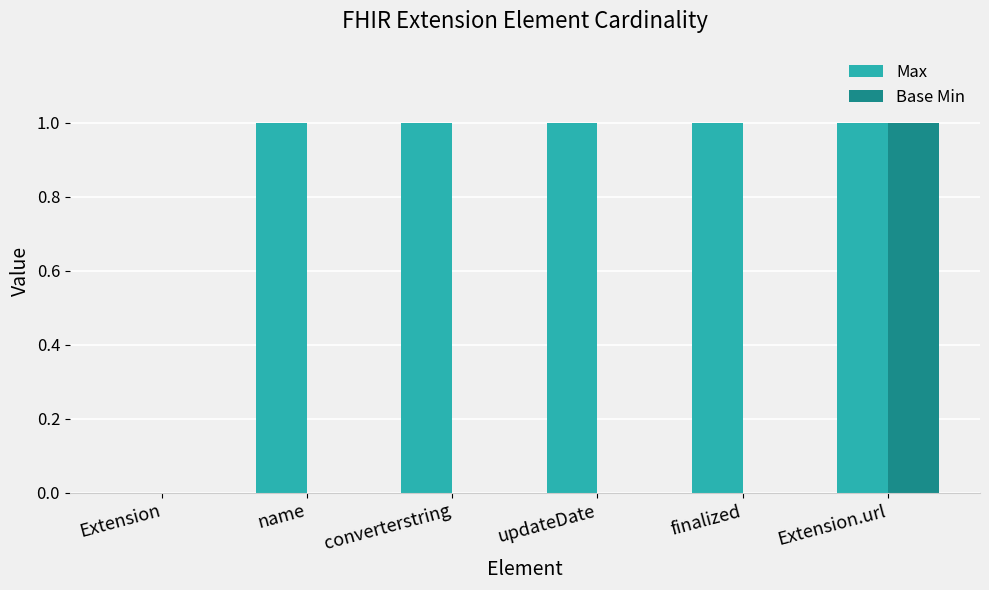

Which series changed the most between Extension and finalized?

Max